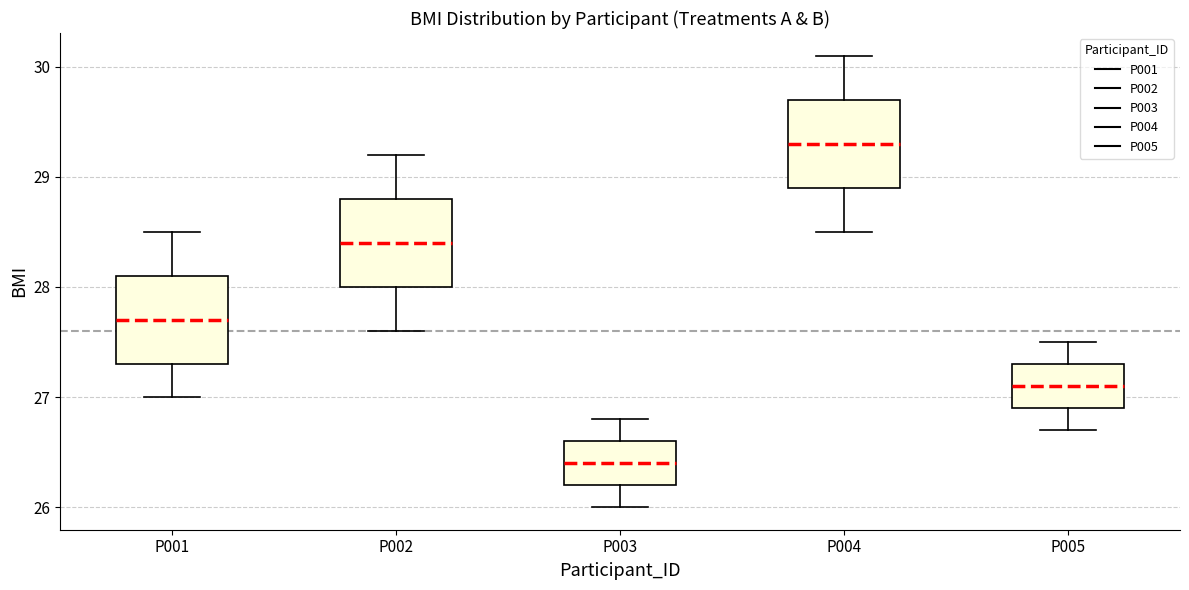

Reading left to right, transcribe this box plot: for each box, give where its median line is, the range the box spans, and where its two whiskers end, as read against the y-axis. The values are not printed on the chart, so give them approximately, as read against the axis.

P001: median 27.7, box 27.3 to 28.1, whiskers 27.0 to 28.5
P002: median 28.4, box 28.0 to 28.8, whiskers 27.6 to 29.2
P003: median 26.4, box 26.2 to 26.6, whiskers 26.0 to 26.8
P004: median 29.3, box 28.9 to 29.7, whiskers 28.5 to 30.1
P005: median 27.1, box 26.9 to 27.3, whiskers 26.7 to 27.5